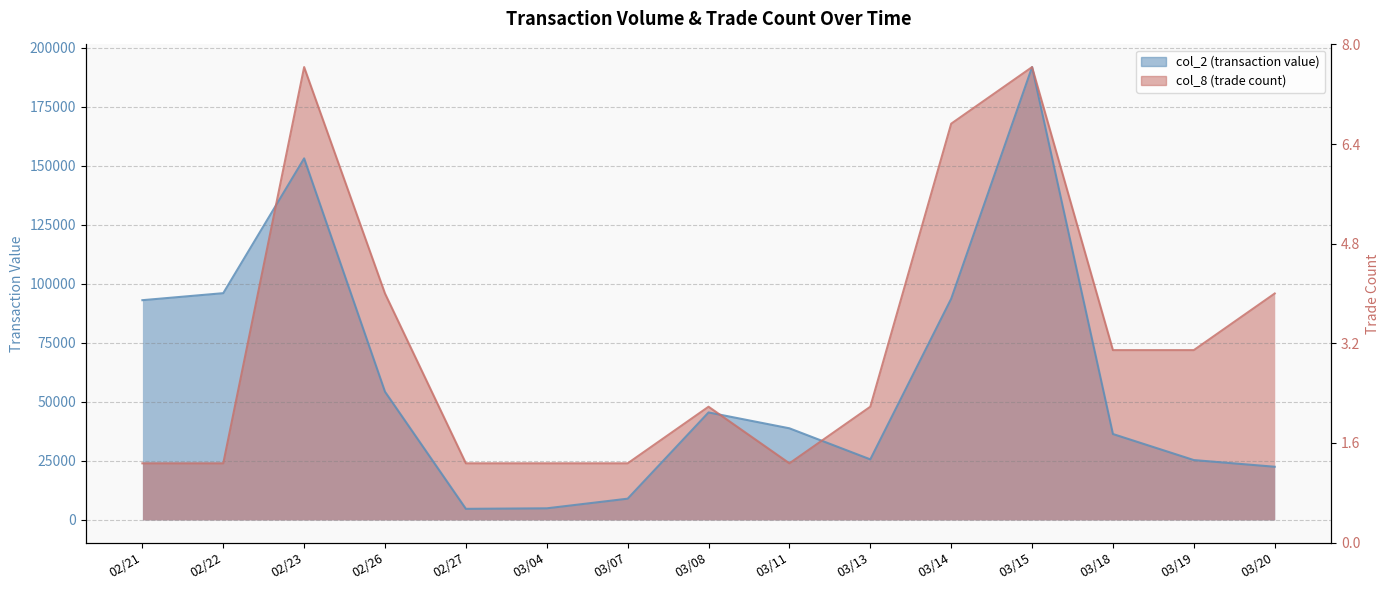

How many values in the col_2 (transaction value) series exceed 38800?

7